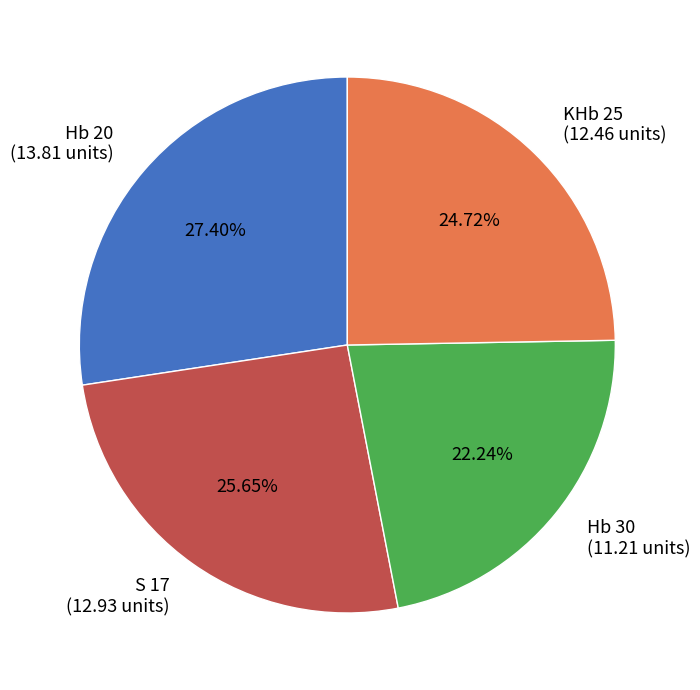

Does KHb 25 account for over 50% of the chart?

No